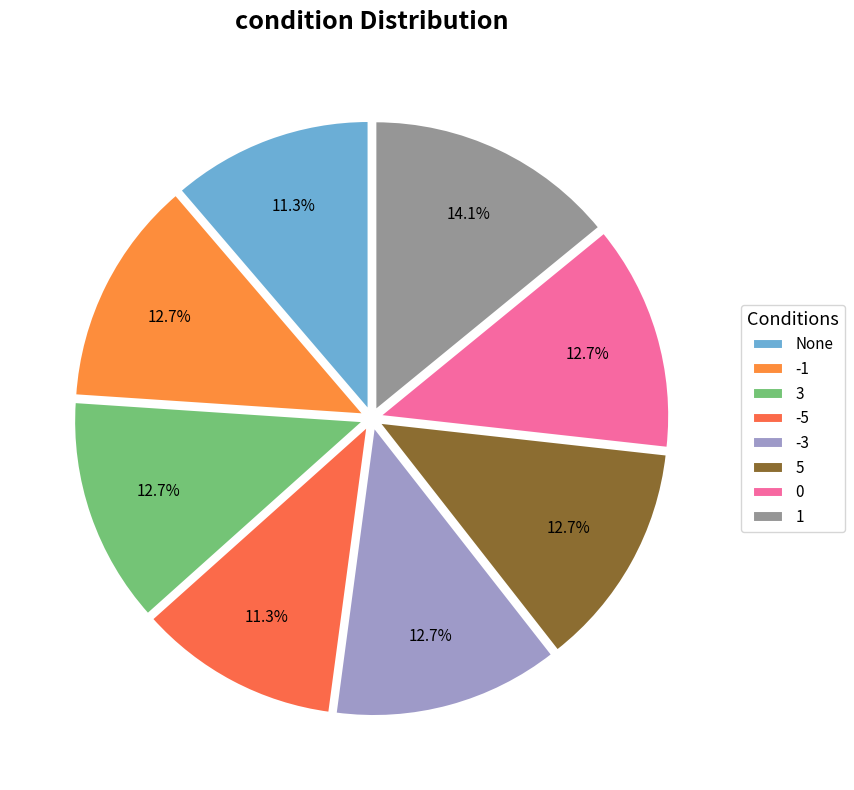

To the nearest percent, what is the combined percentage of None and -1?

24%